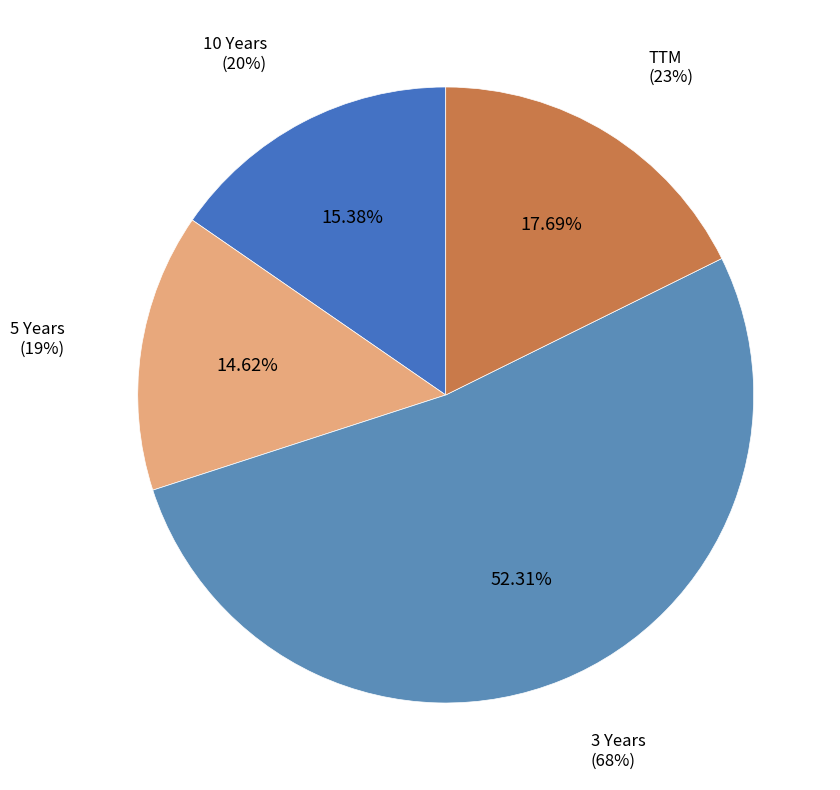

Rank the categories by value from highest to lowest.

3 Years, TTM, 10 Years, 5 Years